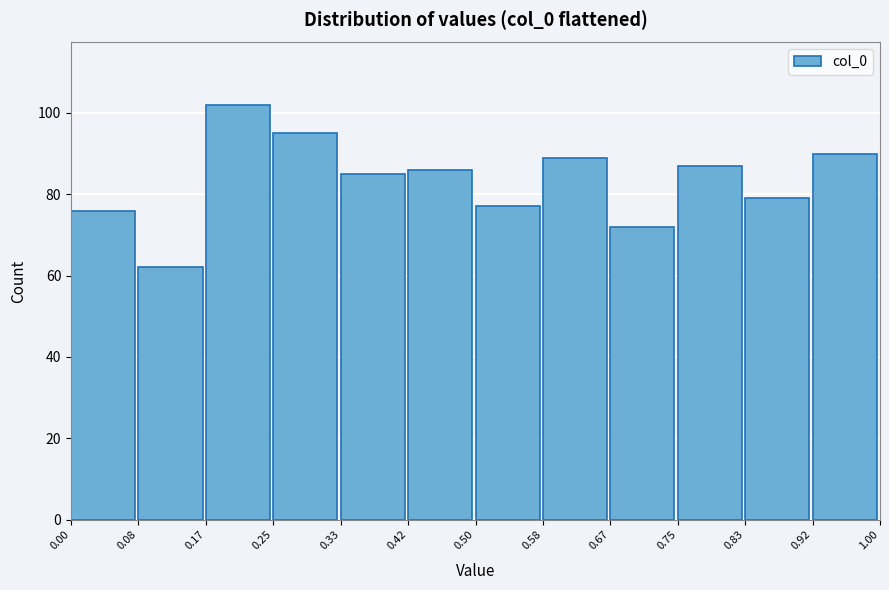

What is the height of the bar covering 0.83 to 0.92 on the x-axis? The values are not printed on the chart, so give them approximately, as read against the axis.

80